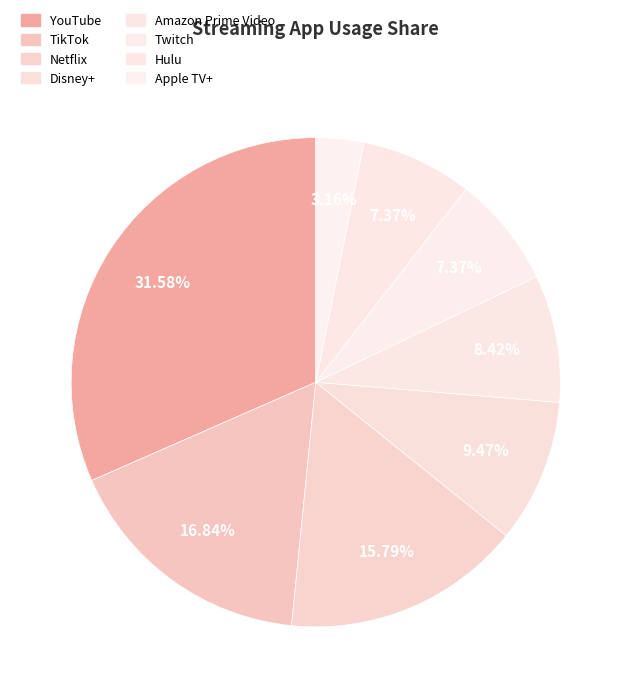

How many segments does this pie chart have?

8